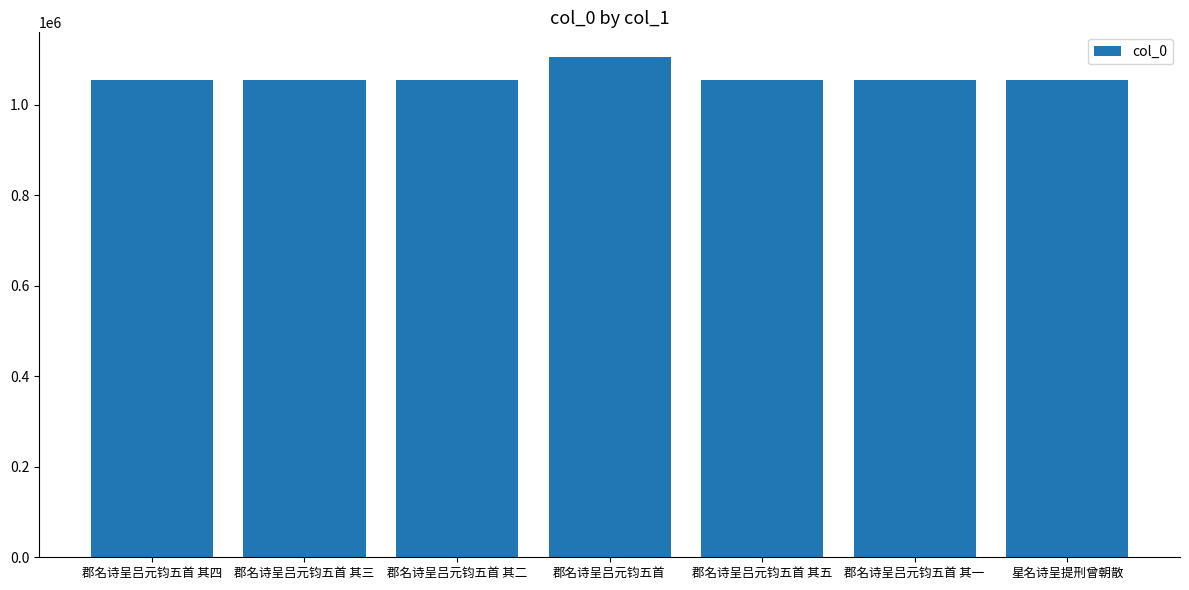

What is the difference between the values at 郡名诗呈吕元钧五首 and 郡名诗呈吕元钧五首 其四?

50466